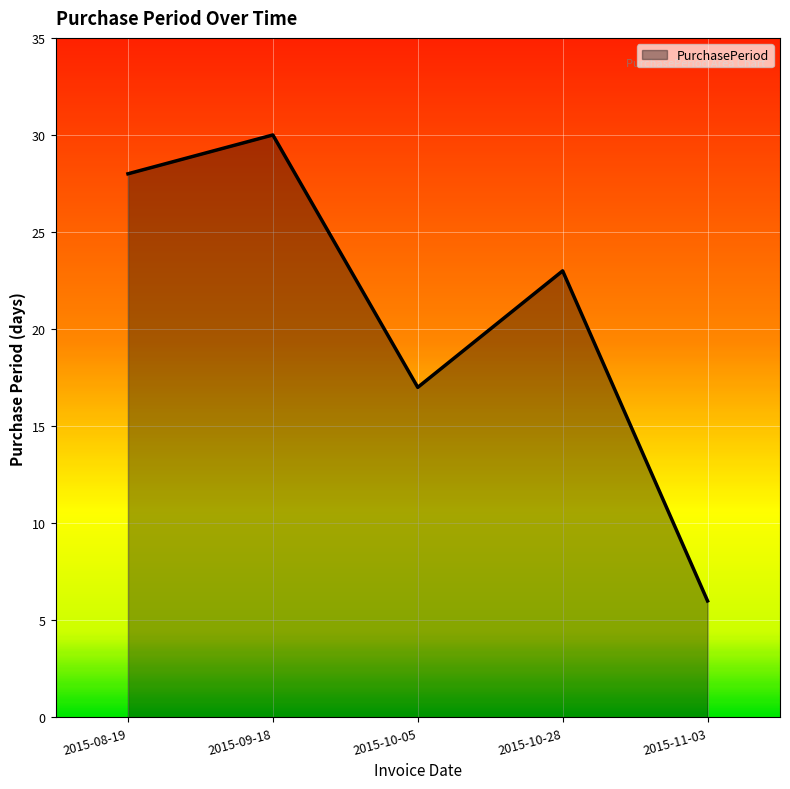

What value does the data have at 2015-09-18, to the nearest 5?

30